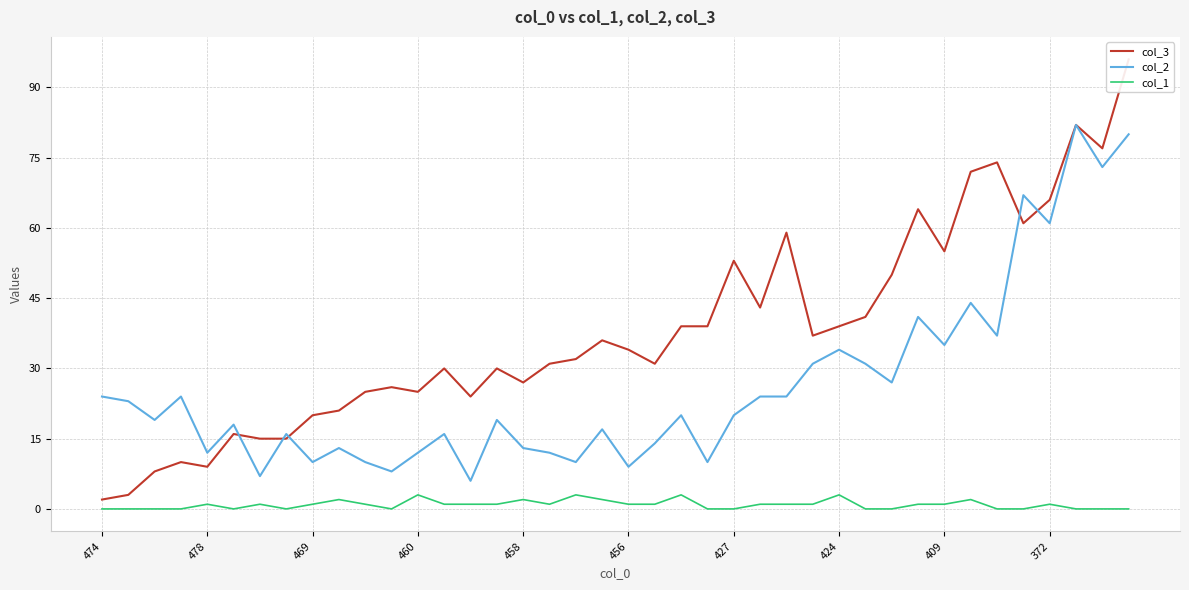

How many data points does each series have?

40